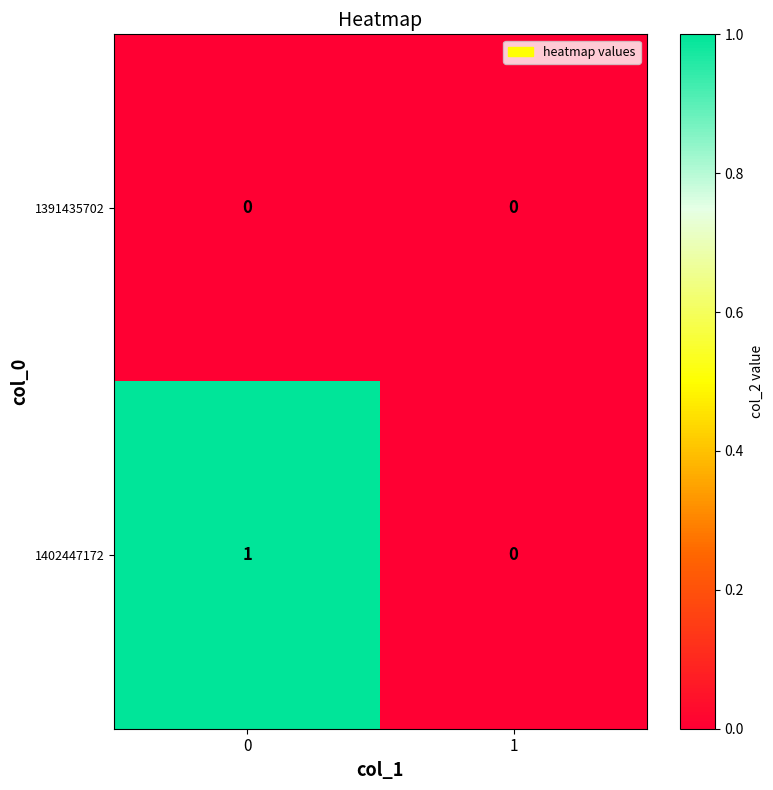

Which series has the largest total across all categories?

1402447172